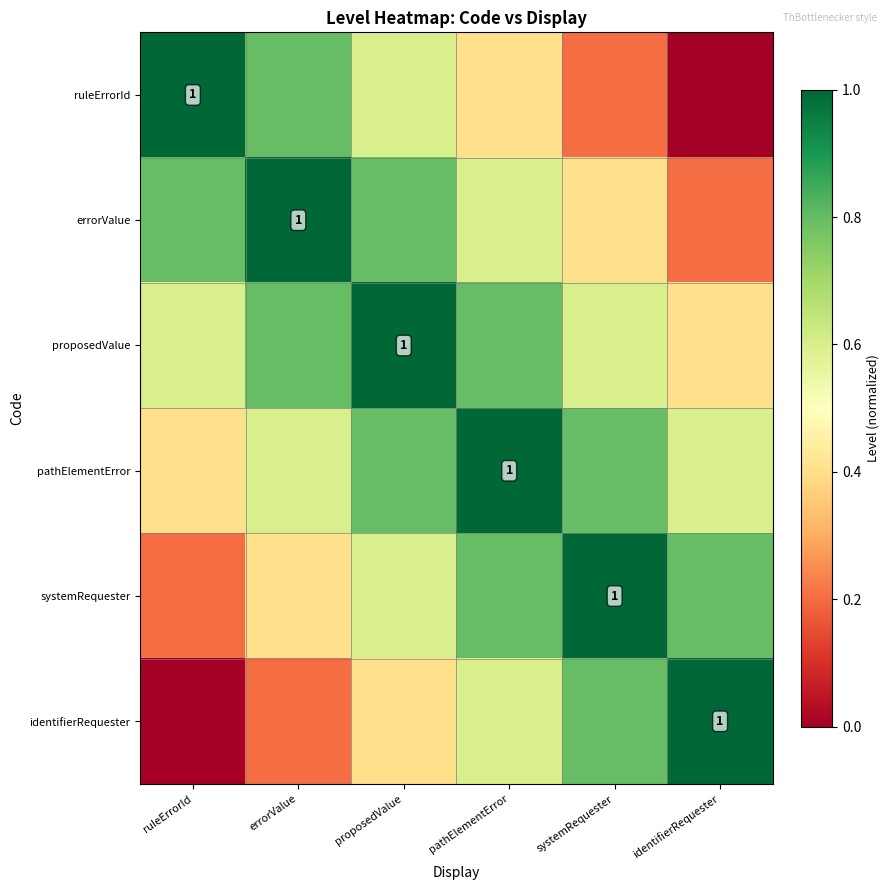

True or false: errorValue has a value of 0.2 at systemRequester.

False